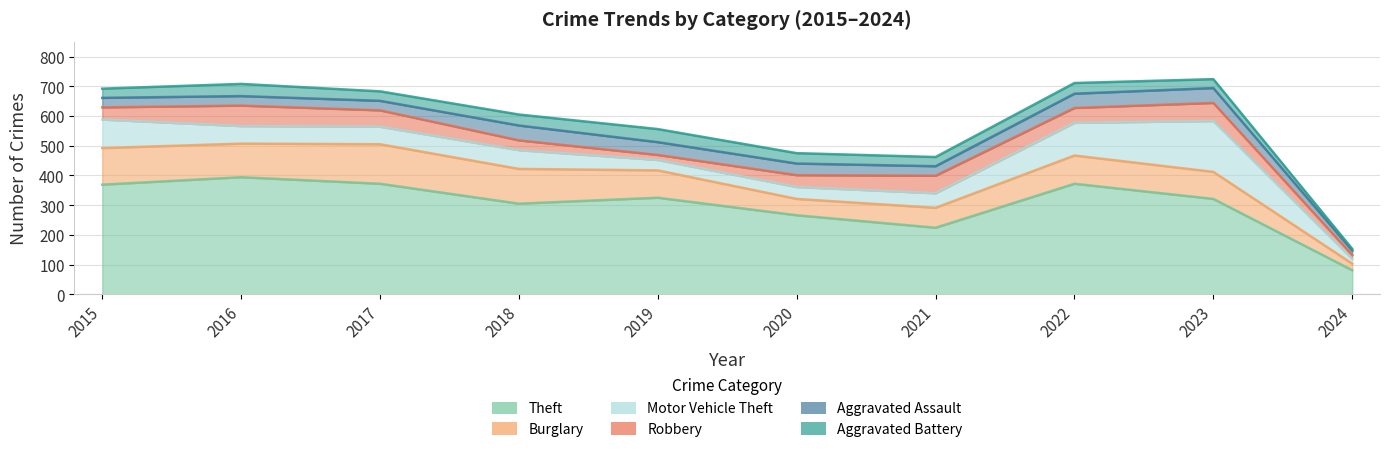

Is it true that Theft equals 116 at 2017?

False